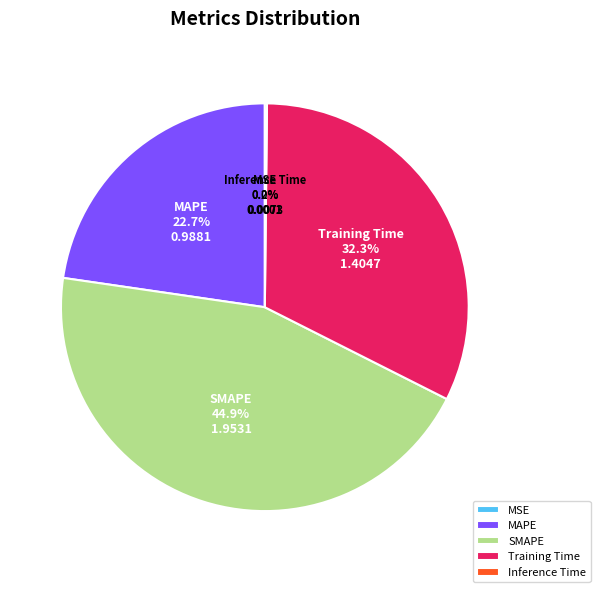

Which has a higher value, SMAPE or MAPE?

SMAPE